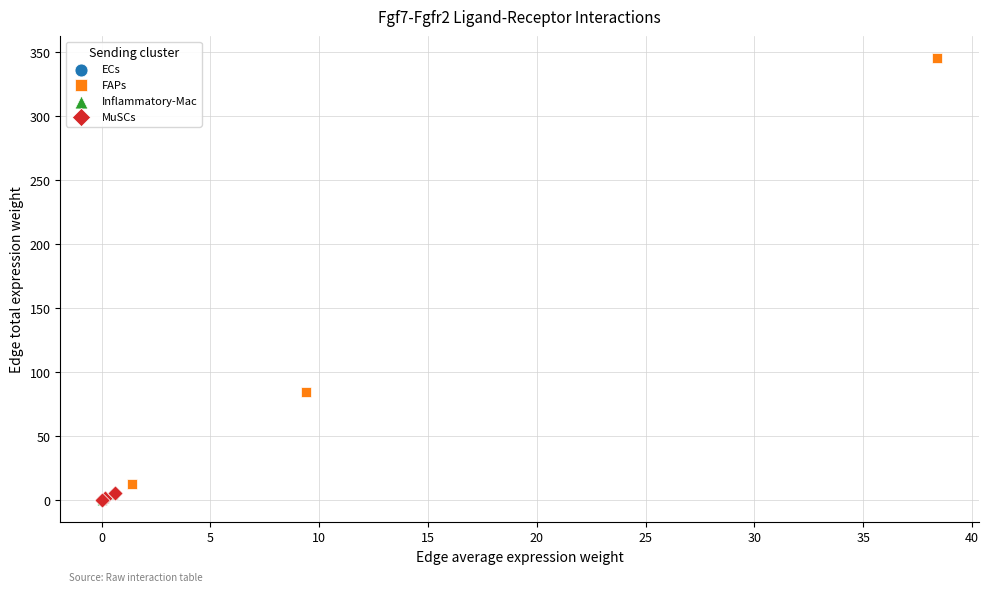

Which series has the largest Y range (max minus min)?

FAPs